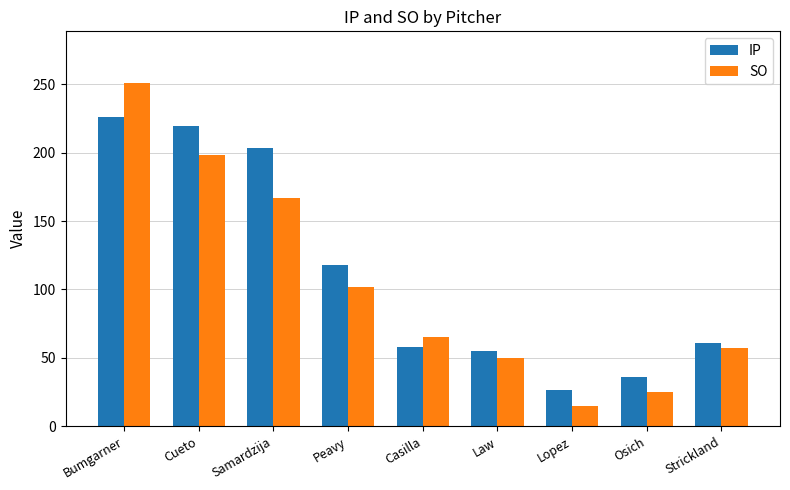

Where does the IP series first go above 61?

Bumgarner